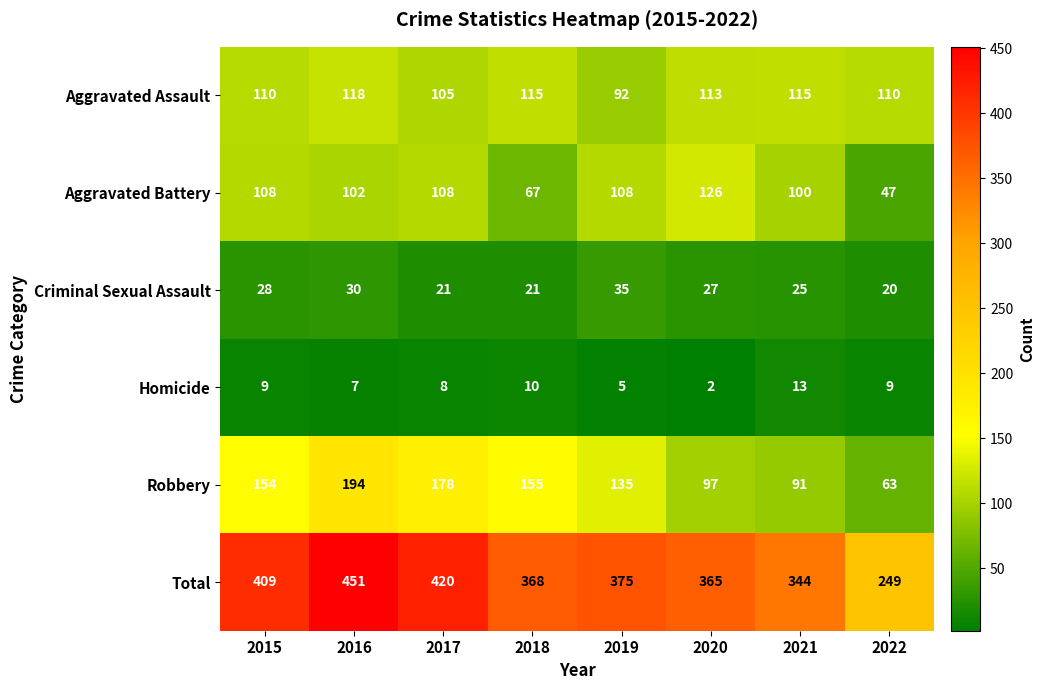

What is the total value across all series at 2018?

736